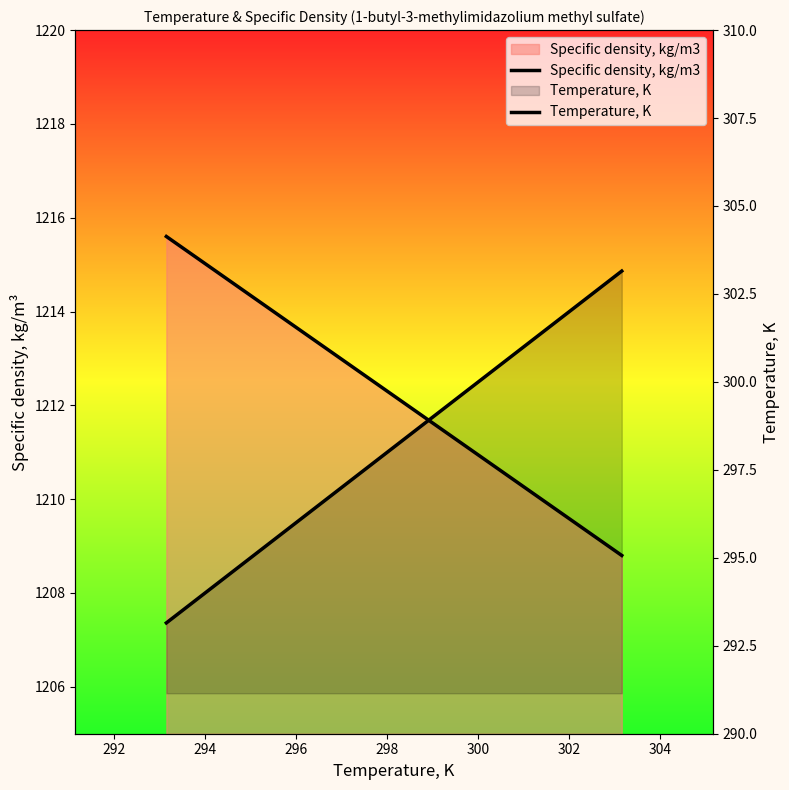

Does the chart display data point markers on the line(s)?

No